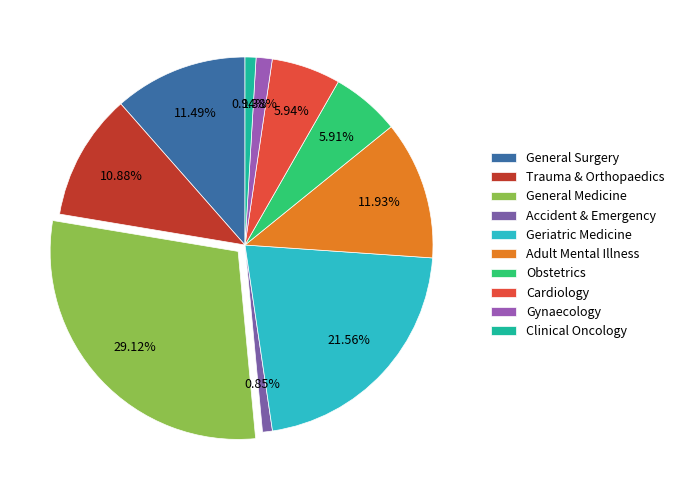

True or false: Gynaecology accounts for 1% of the total.

True